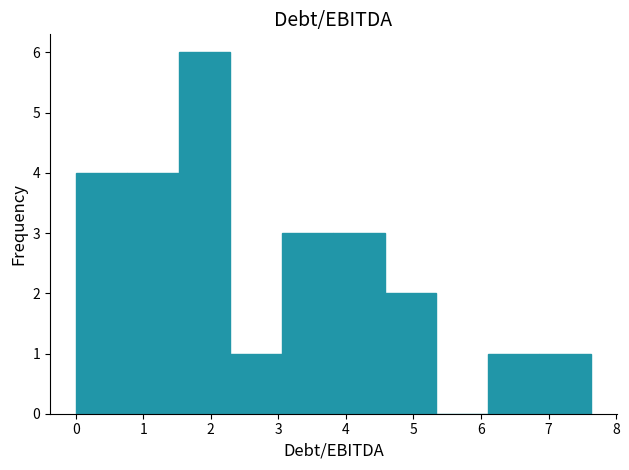

Which range on the x-axis has the tallest bar?

1.5 to 2.3